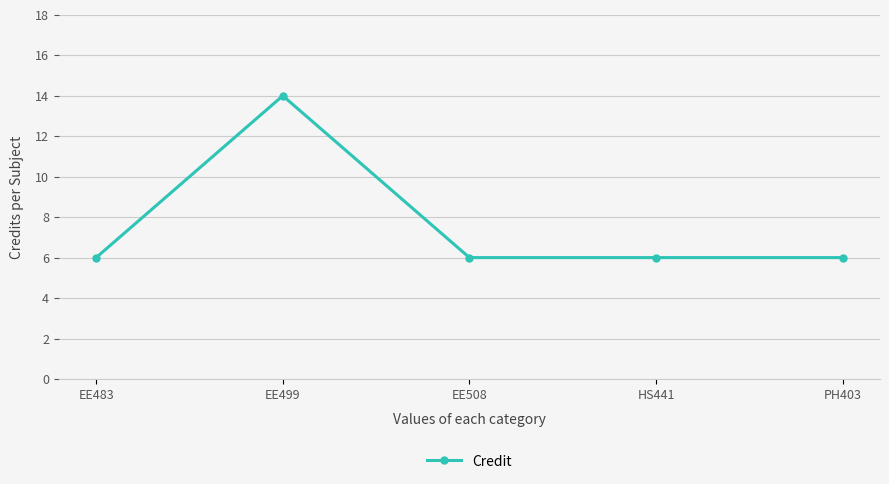

What is the greatest value displayed?

14